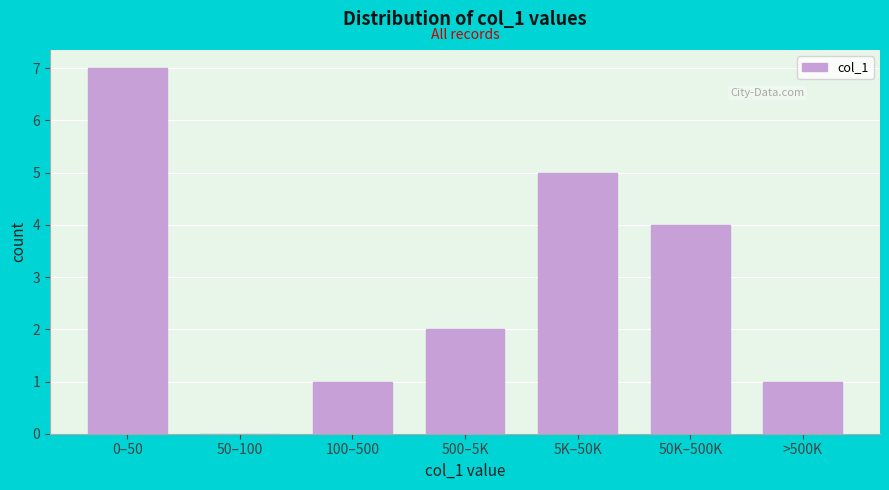

Reading left to right, extract all data points from this chart.

0–50=7	50–100=0	100–500=1	500–5K=2	5K–50K=5	50K–500K=4	>500K=1